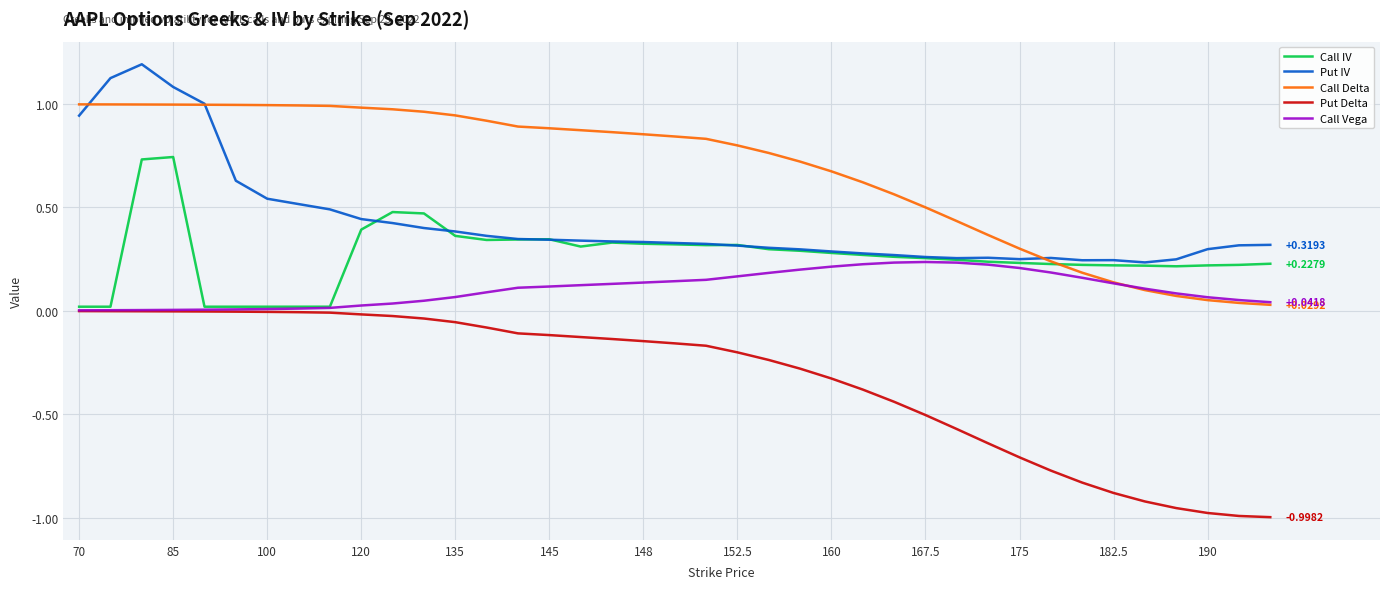

True or false: Put Delta and Call Delta cross at least once.

False